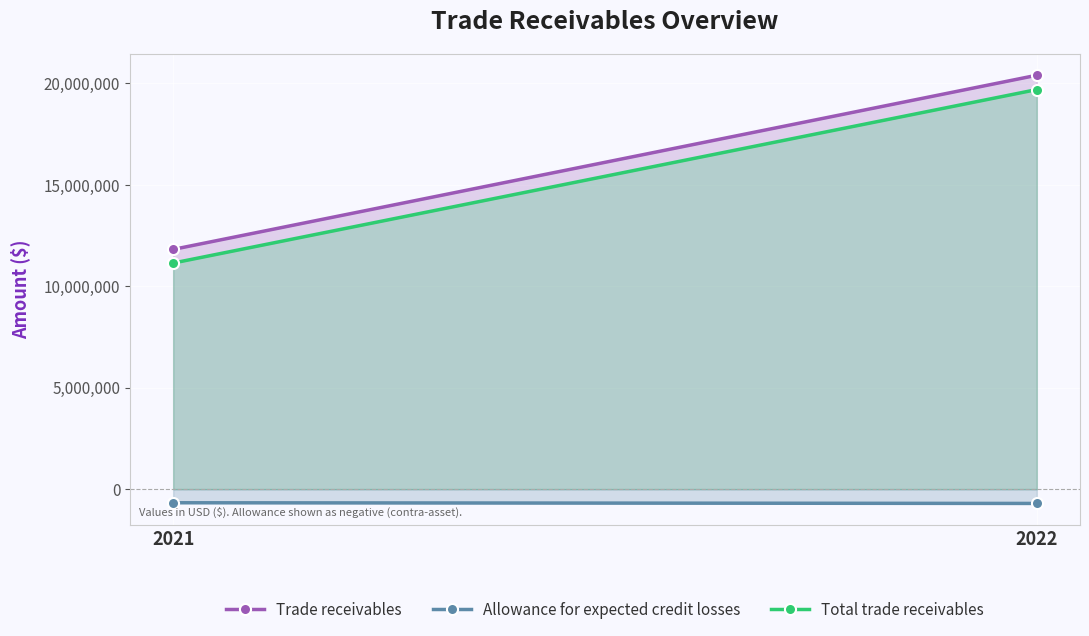

How many data points in Trade receivables are less than 20402350?

1